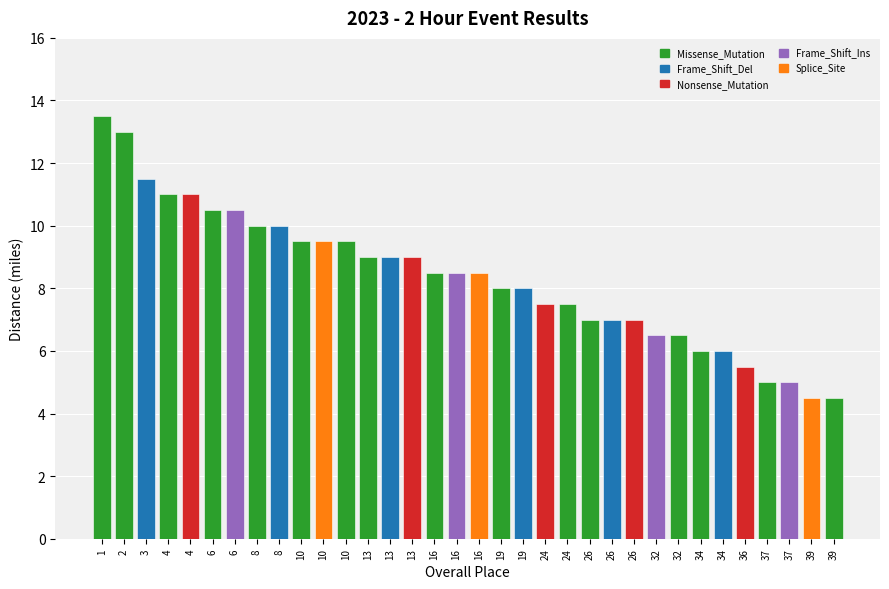

What is the difference between the maximum and minimum values?

9.0